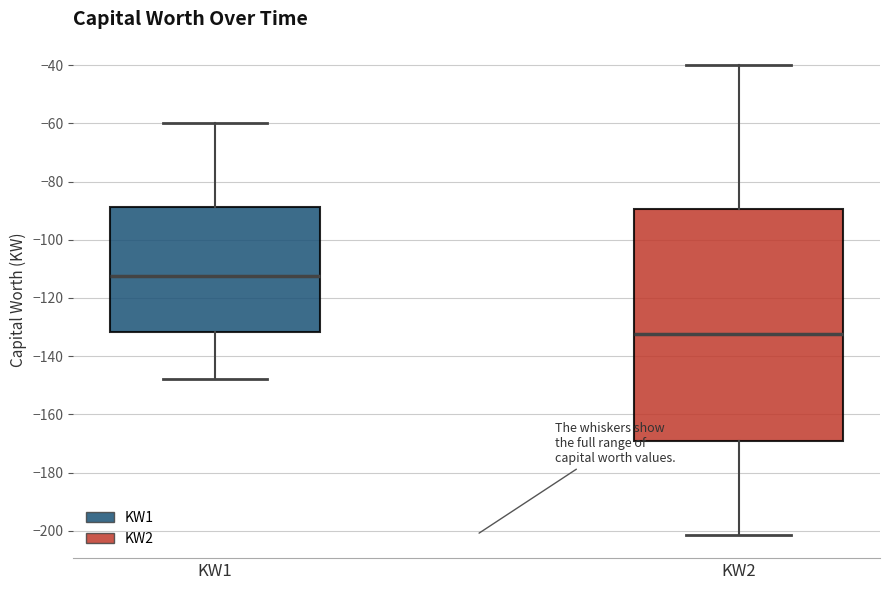

Reading left to right, read every box against the y-axis: the position of its median line, the range the box covers, and the ends of its whiskers. The values are not printed on the chart, so give them approximately, as read against the axis.

KW1: median -112, box -132 to -88, whiskers -148 to -60
KW2: median -132, box -170 to -90, whiskers -202 to -40